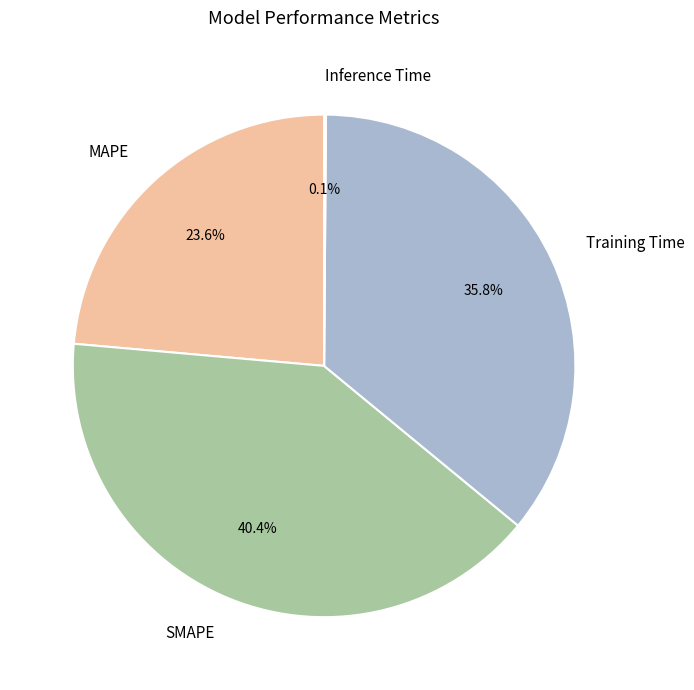

Combined, what portion of the pie is Training Time and SMAPE?

76.3%